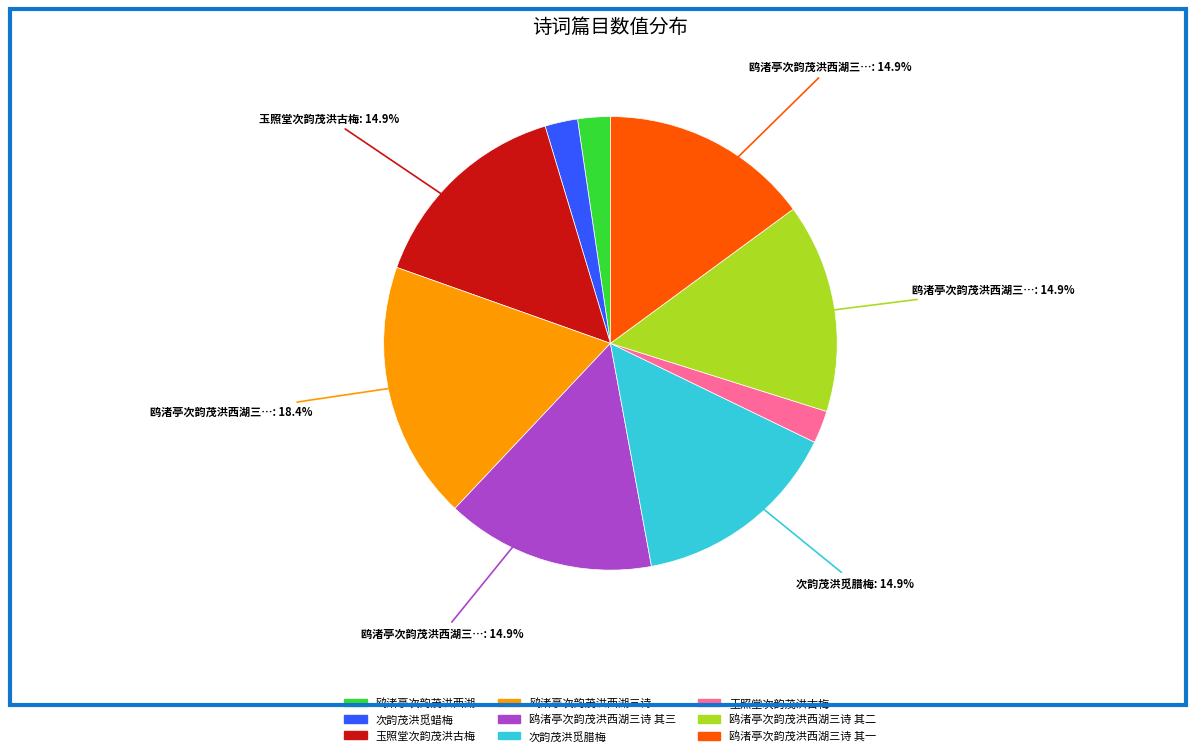

Is there a majority slice in this chart?

No